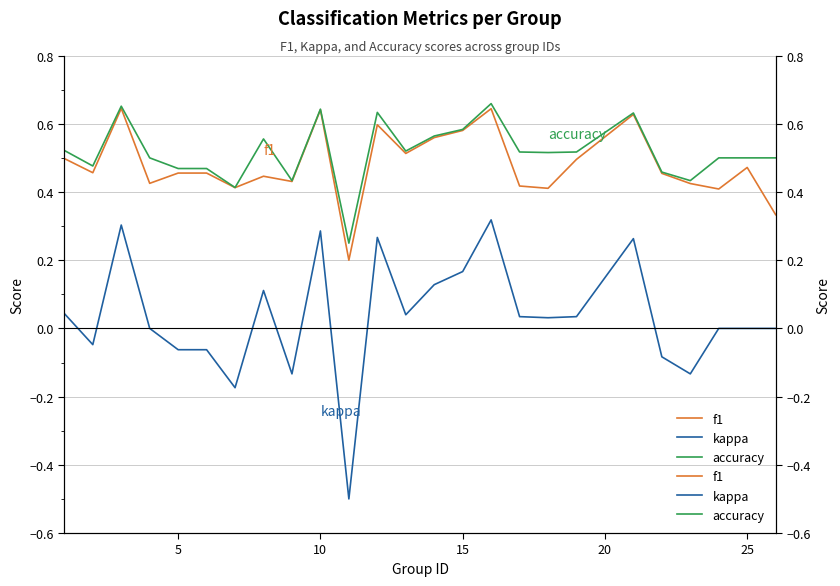

What are all the series names shown in the legend?

f1, kappa, accuracy